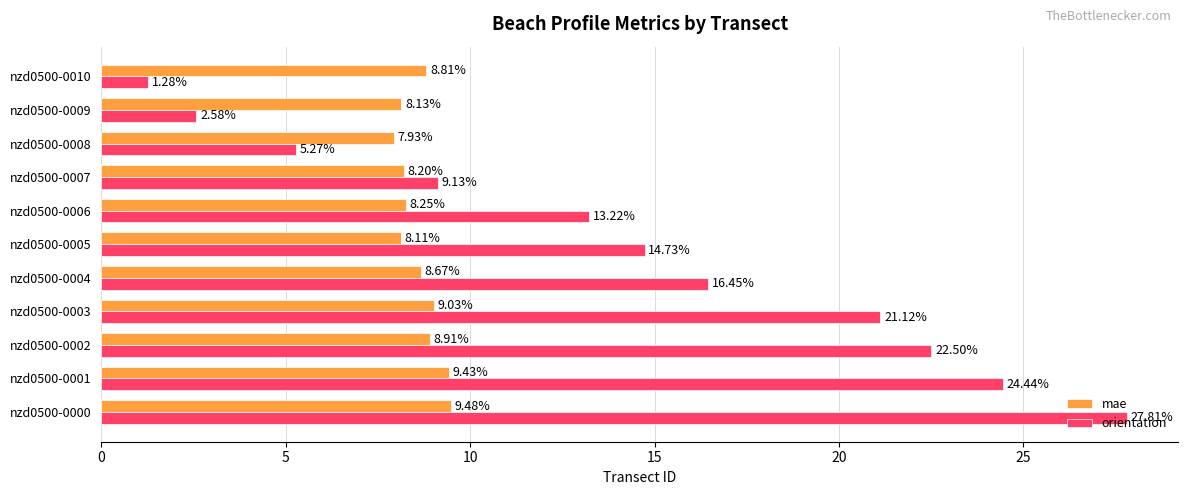

List the labels in order of mae value, largest first.

nzd0500-0000, nzd0500-0001, nzd0500-0003, nzd0500-0002, nzd0500-0010, nzd0500-0004, nzd0500-0006, nzd0500-0007, nzd0500-0009, nzd0500-0005, nzd0500-0008